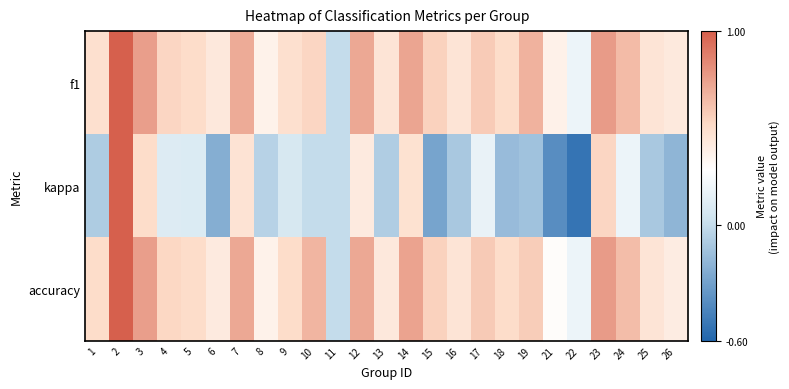

Reading left to right, extract all data points from this chart.

f1: 1=0.5	2=1.0	3=0.8	4=0.5	5=0.5	6=0.4	7=0.7	8=0.4	9=0.5	10=0.5	11=0.0	12=0.7	13=0.5	14=0.7	15=0.6	16=0.5	17=0.6	18=0.5	19=0.7	21=0.4	22=0.2	23=0.8	24=0.6	25=0.5	26=0.4
kappa: 1=-0.1	2=1.0	3=0.5	4=0.1	5=0.1	6=-0.2	7=0.5	8=-0.1	9=0.1	10=0.0	11=0.0	12=0.4	13=-0.1	14=0.5	15=-0.3	16=-0.1	17=0.2	18=-0.2	19=-0.1	21=-0.4	22=-0.5	23=0.5	24=0.2	25=-0.1	26=-0.2
accuracy: 1=0.5	2=1.0	3=0.8	4=0.5	5=0.5	6=0.4	7=0.7	8=0.4	9=0.5	10=0.7	11=0.0	12=0.7	13=0.4	14=0.7	15=0.6	16=0.5	17=0.6	18=0.5	19=0.6	21=0.3	22=0.2	23=0.8	24=0.6	25=0.5	26=0.4